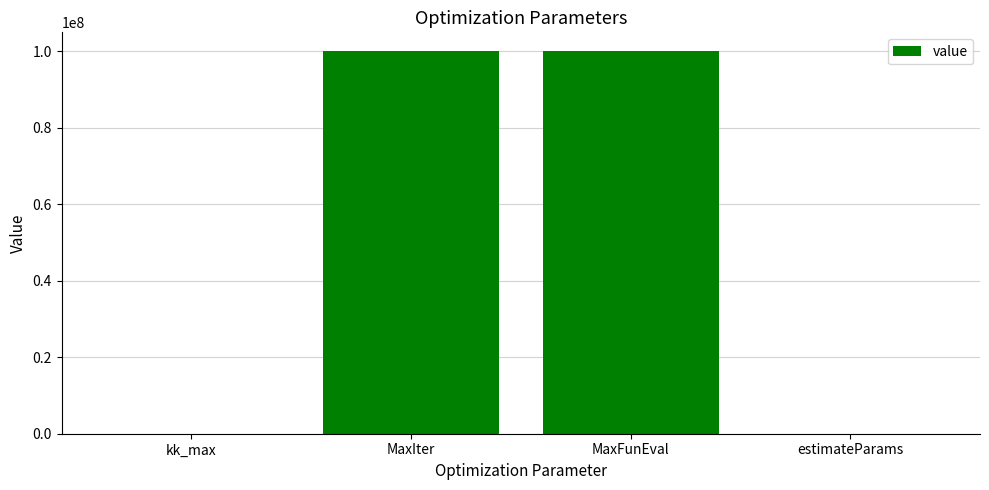

What is the sum of all values?

200000002